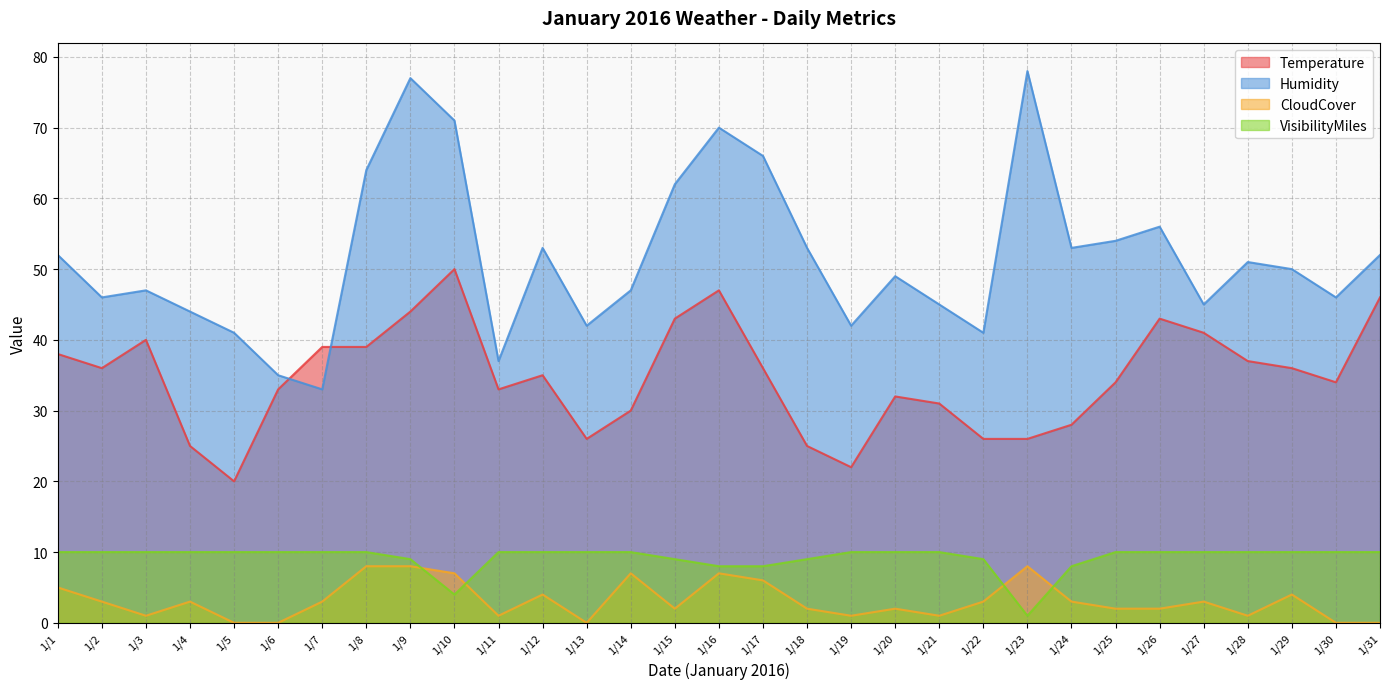

Which series has the widest spread of values?

Humidity